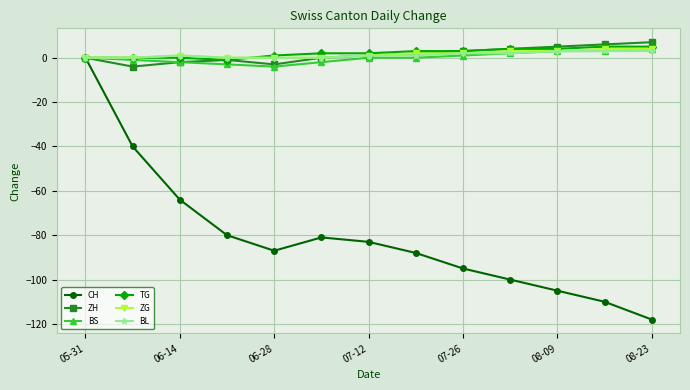

Which series has the largest range (max minus min)?

CH